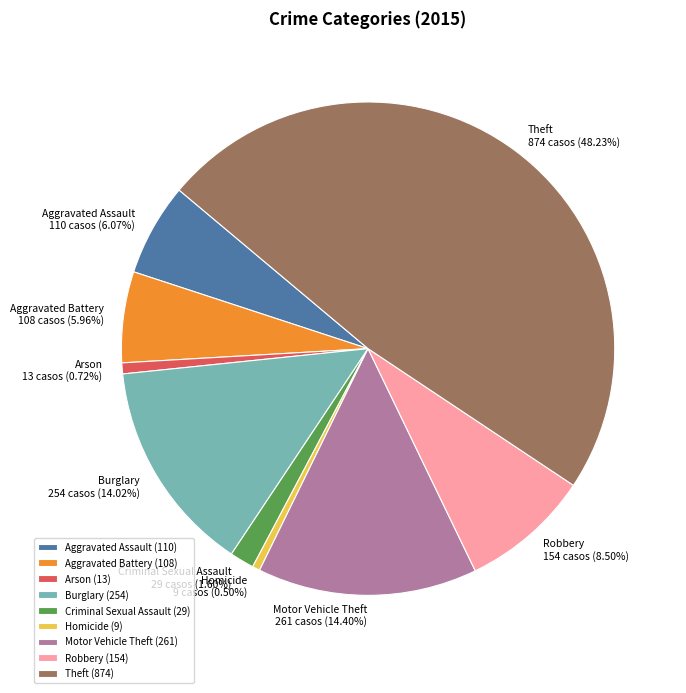

To the nearest percent, what is the difference between the largest and smallest slice percentages?

48%